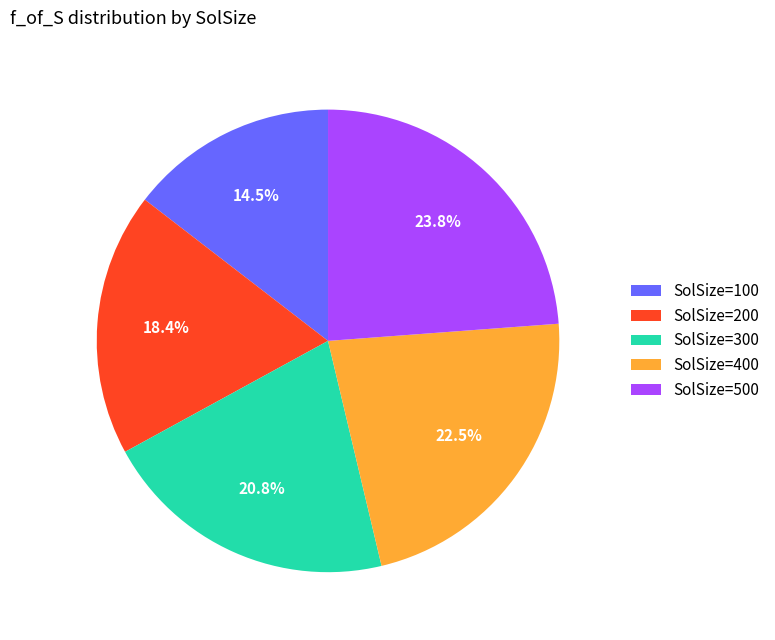

How many slices are in this pie chart?

5